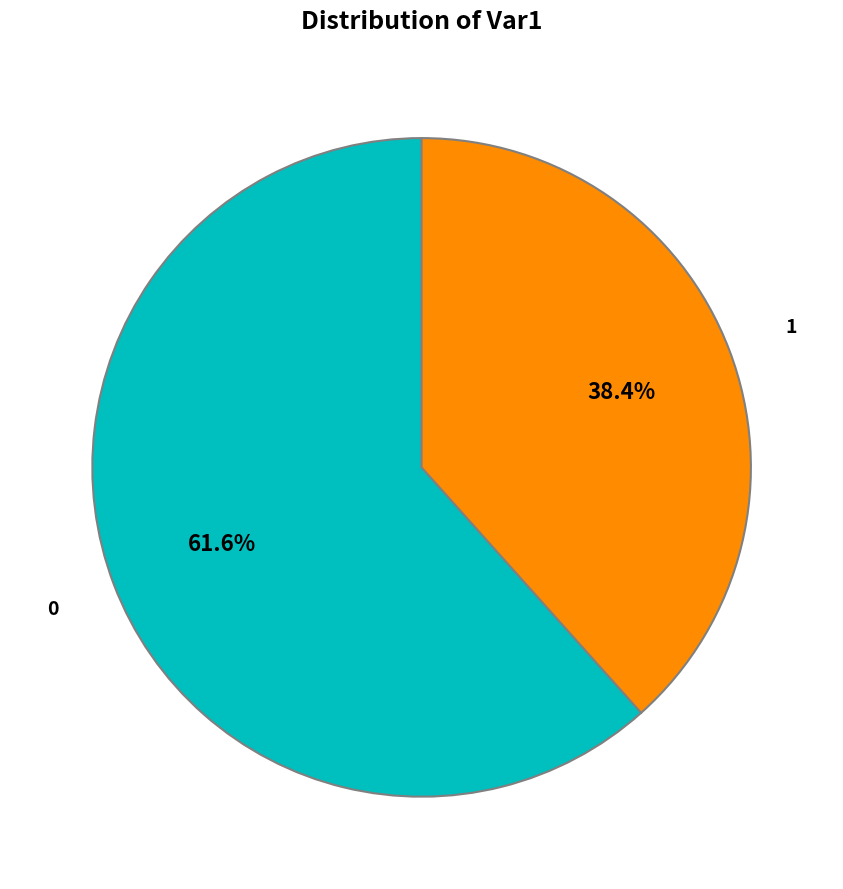

How many slices are in this pie chart?

2